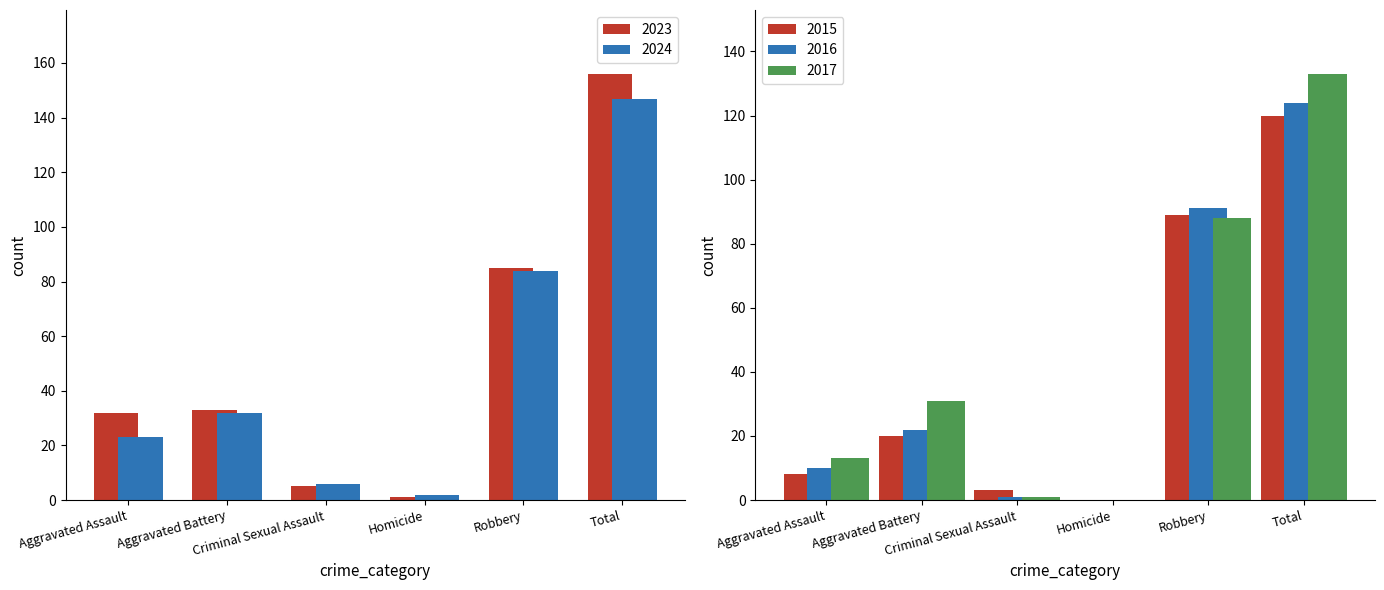

At which category does the chart reach its minimum across all series?

Homicide